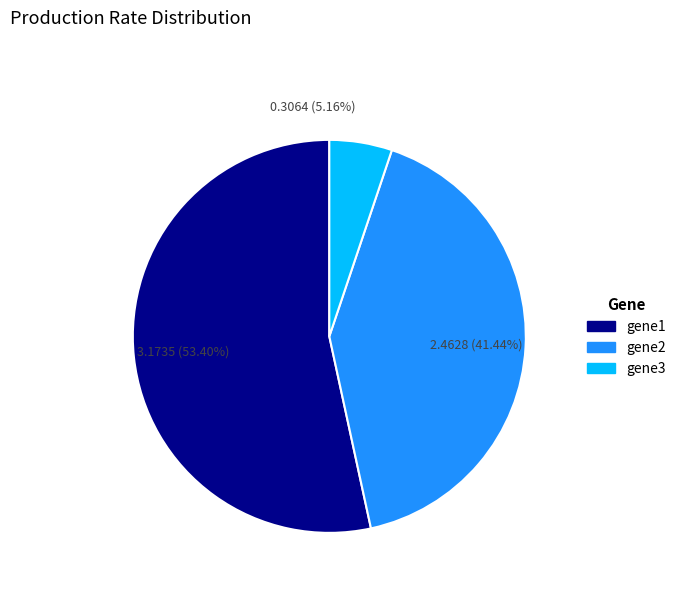

Between gene1 and gene3, which is larger?

gene1